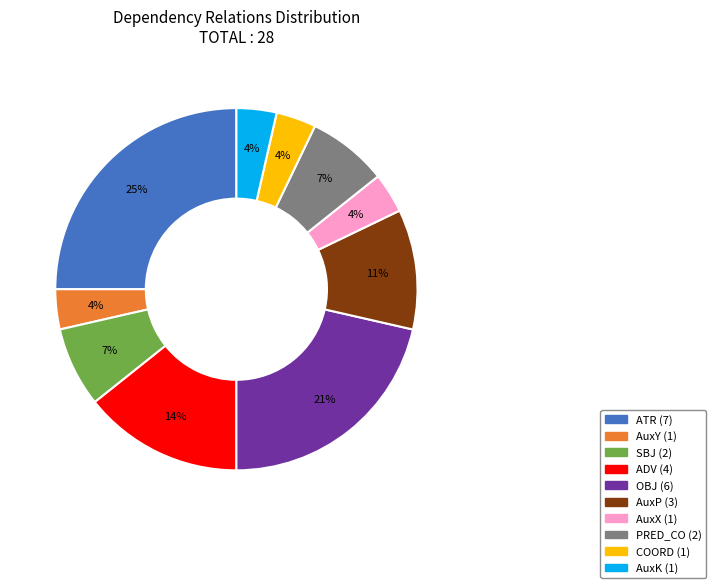

To the nearest percent, what is the combined percentage of PRED_CO and SBJ?

14%